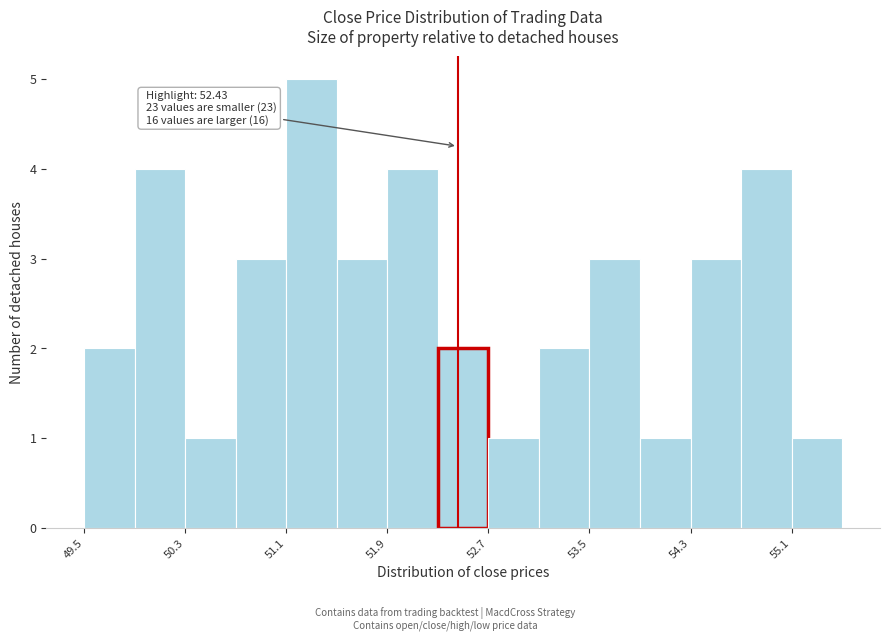

Around what value on the x-axis is the tallest bar? Give the approximate position of its centre, as read against the axis.

51.3